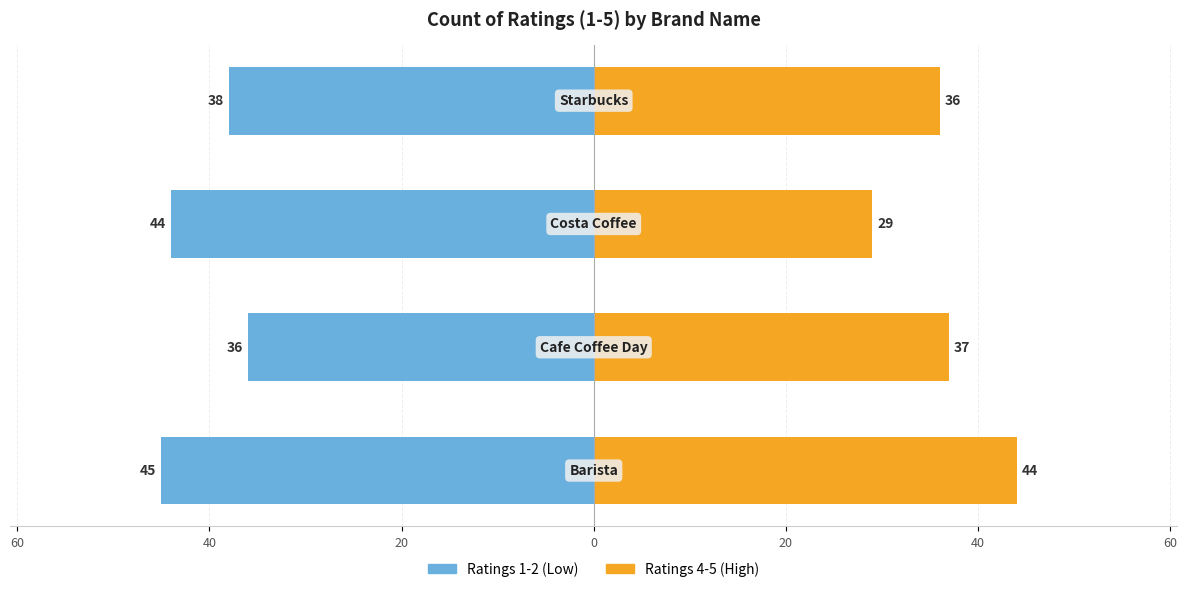

Between 40 and 20, which series saw the biggest shift?

Ratings 4-5 (High)